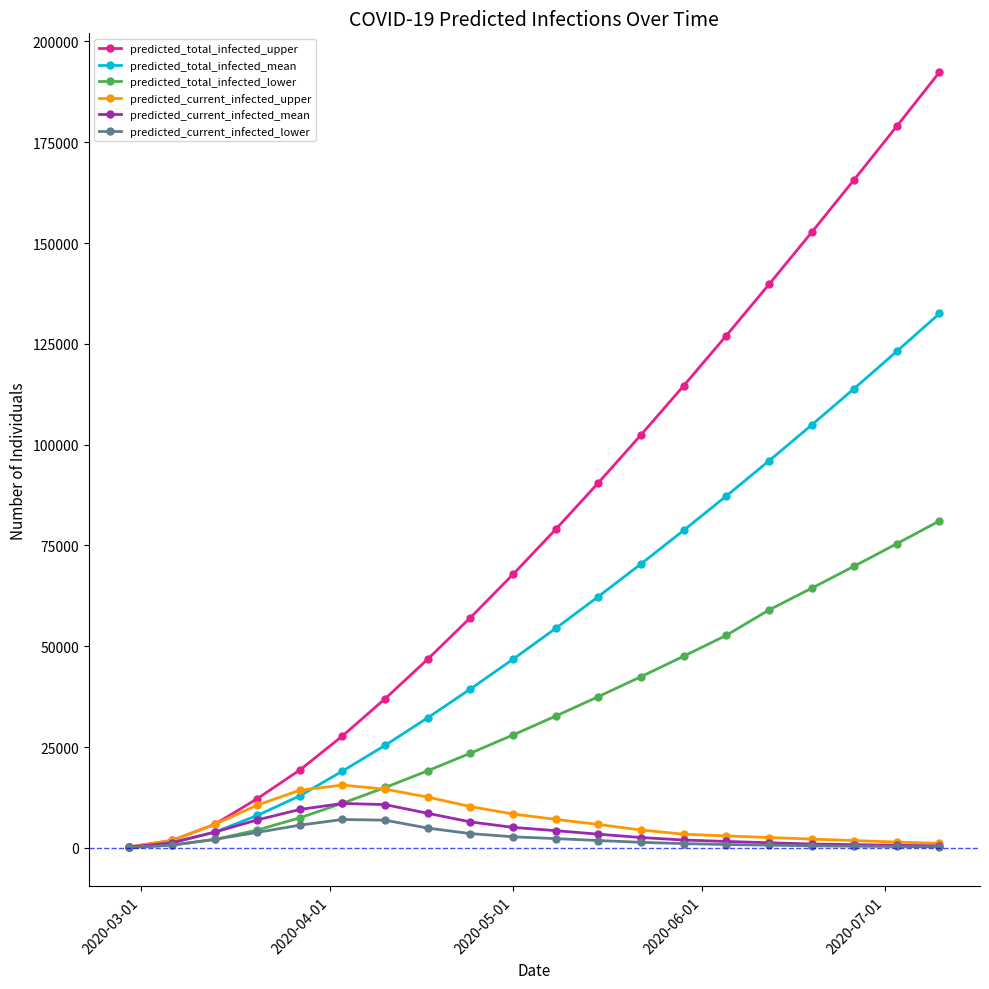

Which series has the widest spread of values?

predicted_total_infected_upper